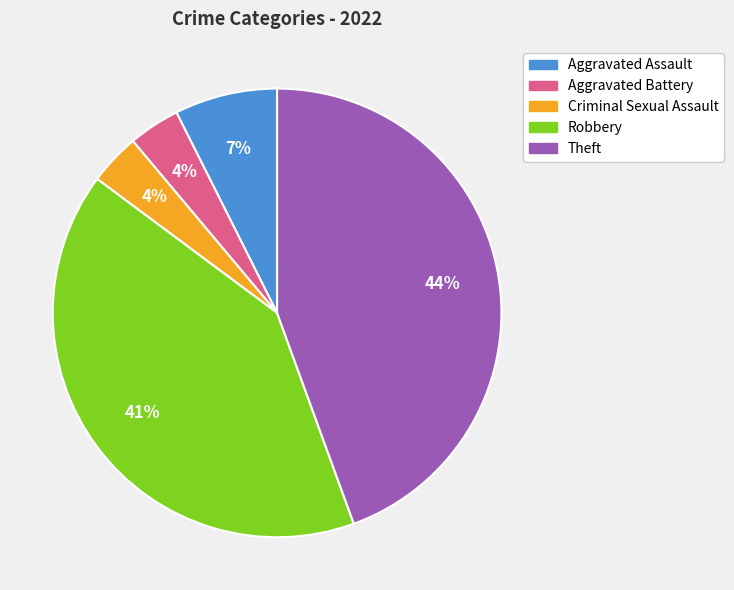

Approximately how many times larger is the value at Theft compared to Robbery?

1.1